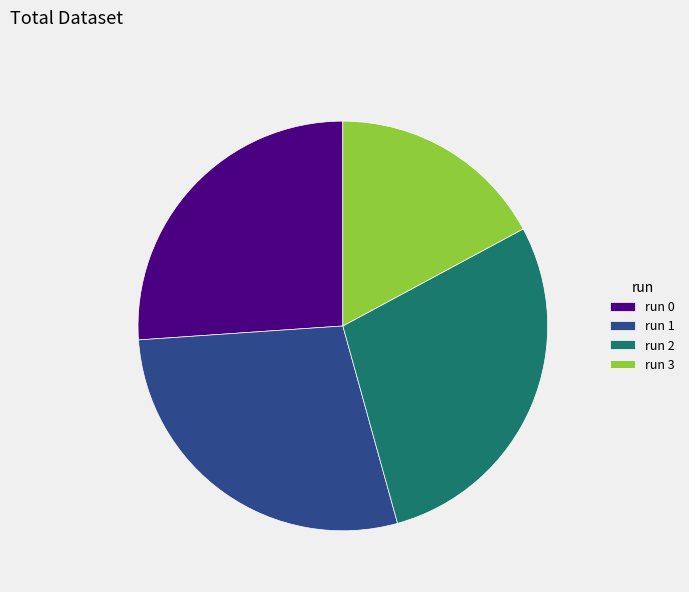

Approximately how many times larger is the value at run 1 compared to run 0?

1.1